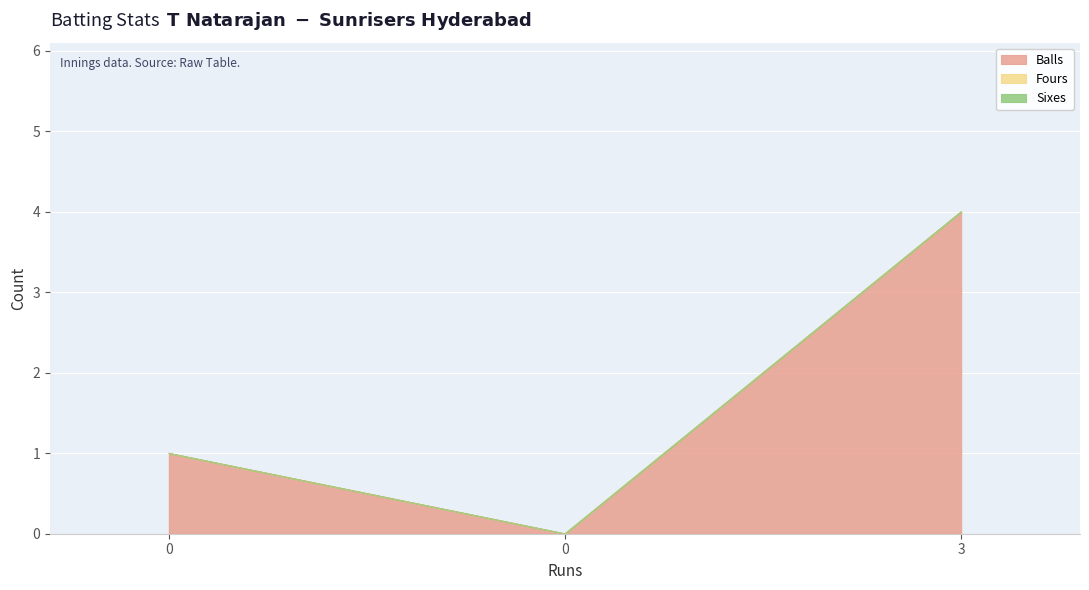

At which category does the chart reach its peak across all series?

3